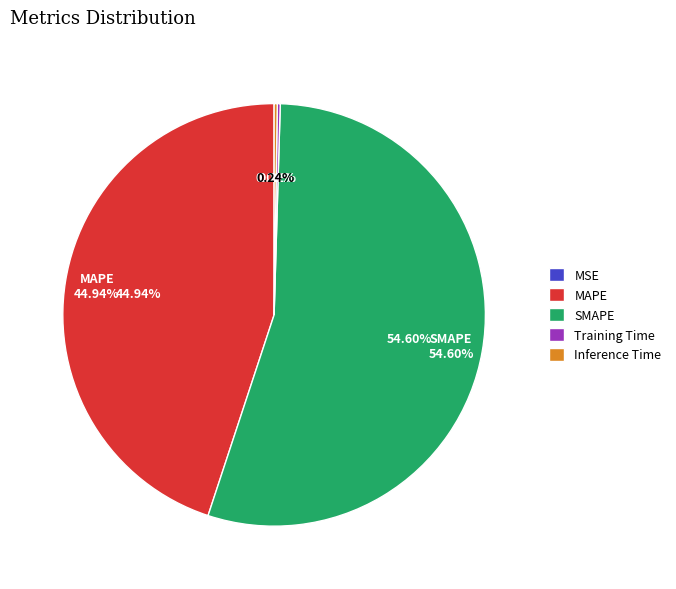

Which slice is the largest?

SMAPE